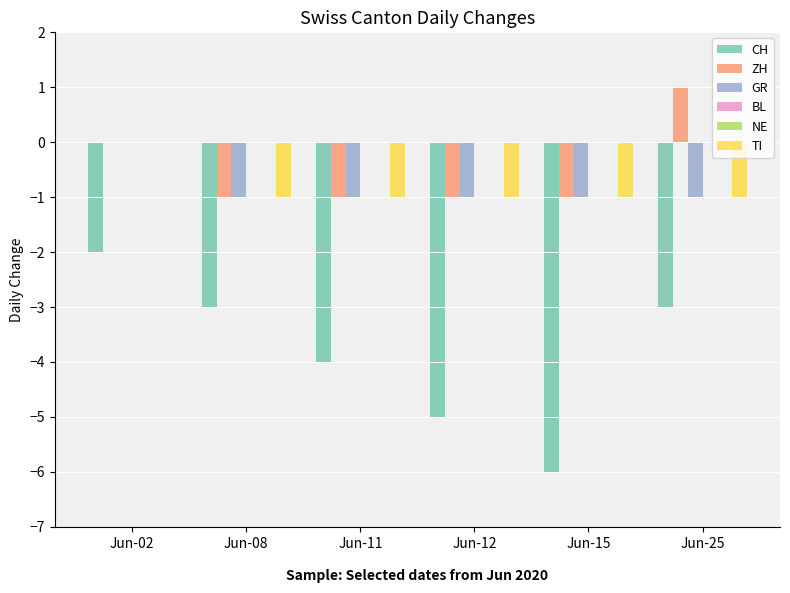

At which category does the chart reach its minimum across all series?

Jun-15